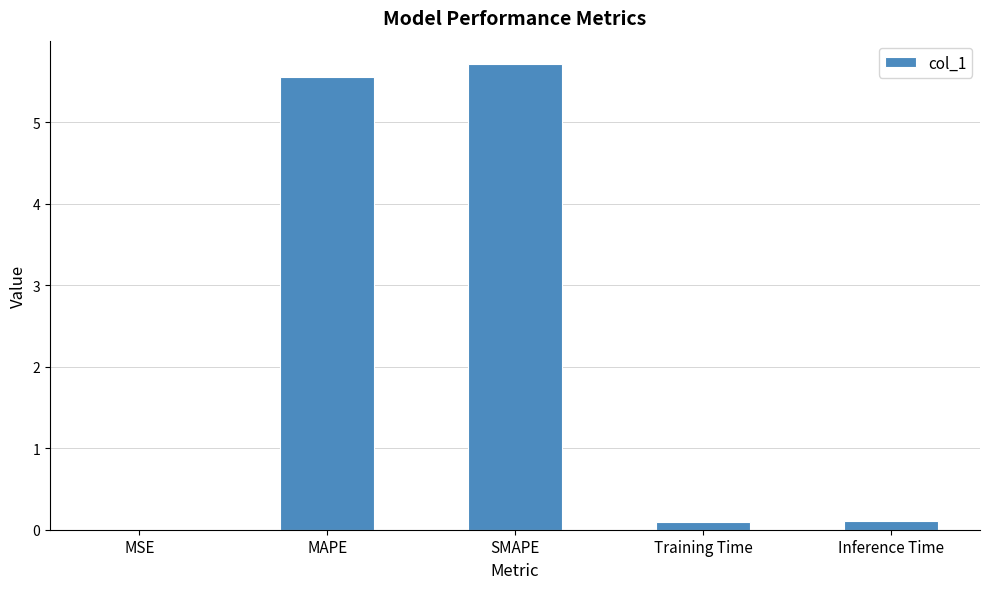

What is the sum of the values at MSE and SMAPE?

5.7